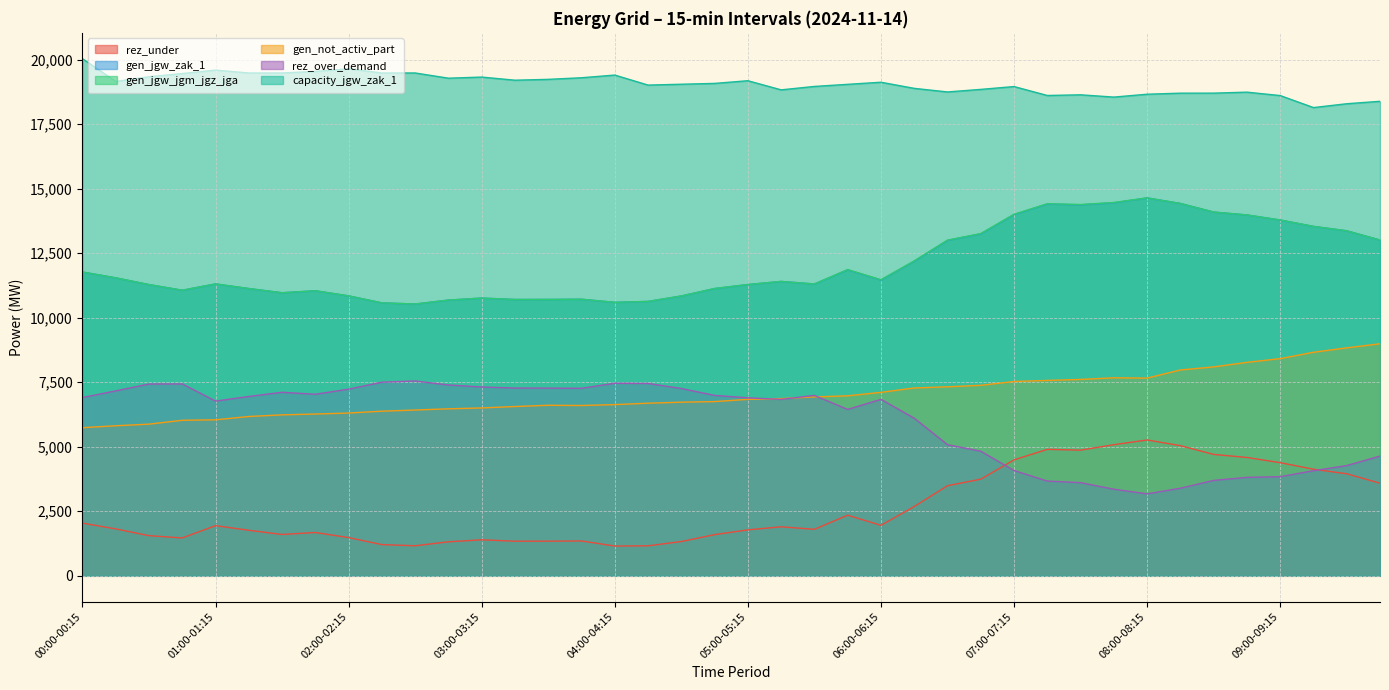

At 01:00-01:15, list the series in order from smallest to largest.

rez_under, gen_not_activ_part, rez_over_demand, gen_jgw_zak_1, gen_jgw_jgm_jgz_jga, capacity_jgw_zak_1